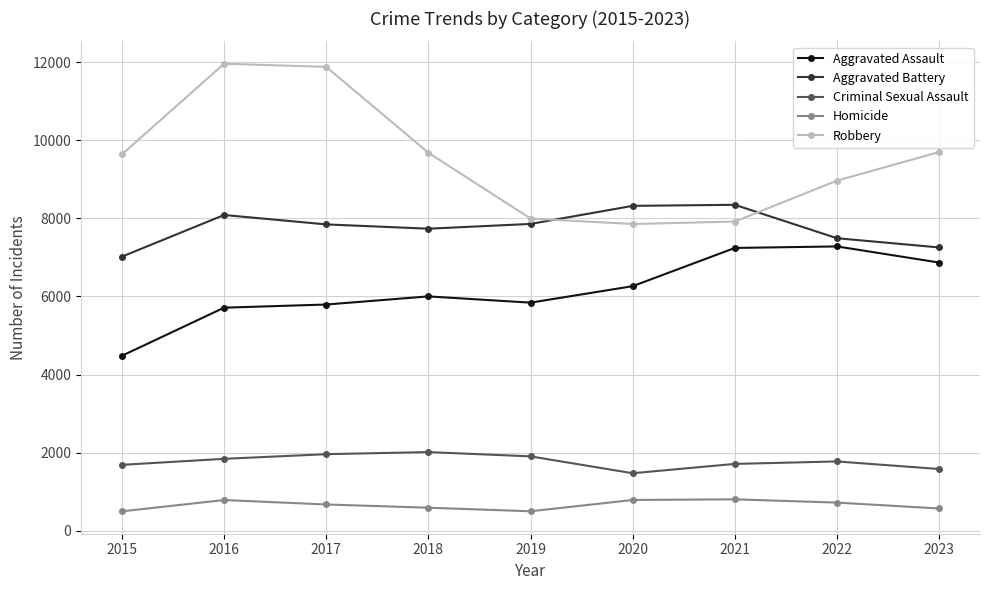

True or false: Aggravated Battery has a value of 12746 at 2021.

False